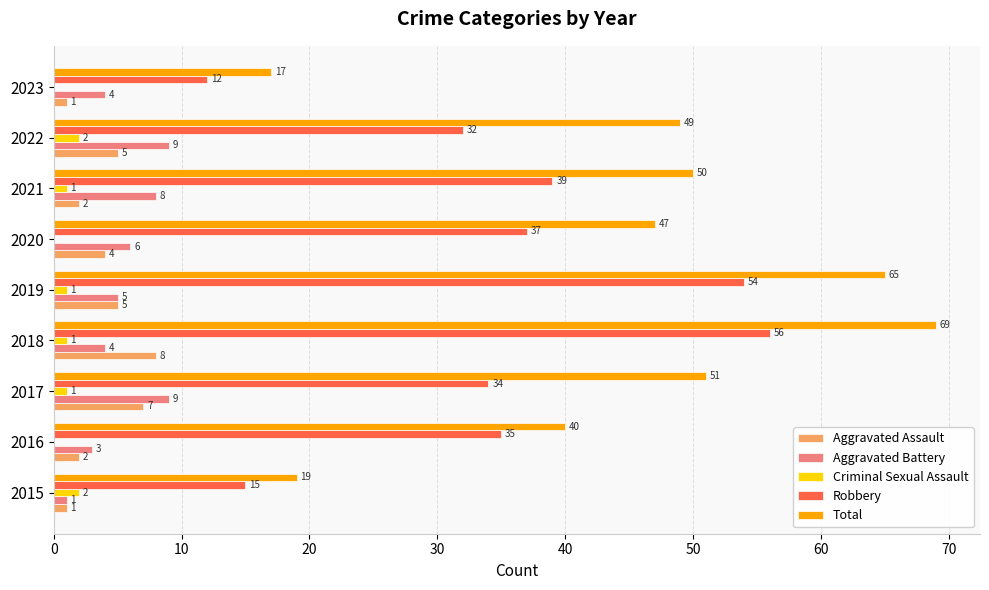

What is the greatest value displayed?

69